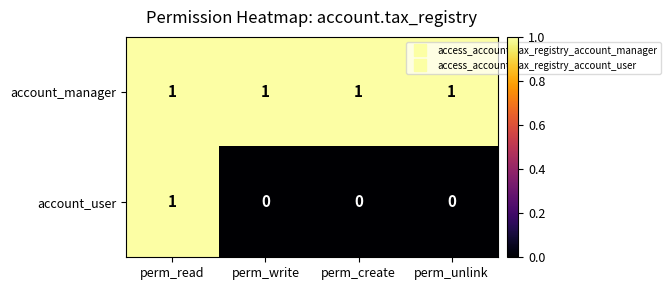

At which label does account_user reach its peak?

perm_read